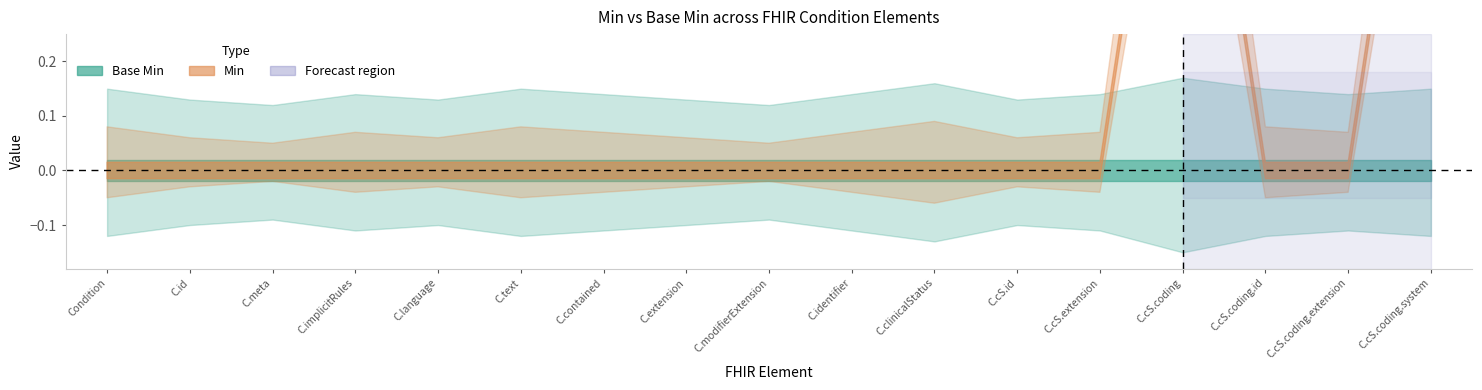

Which series has the largest range (max minus min)?

Min